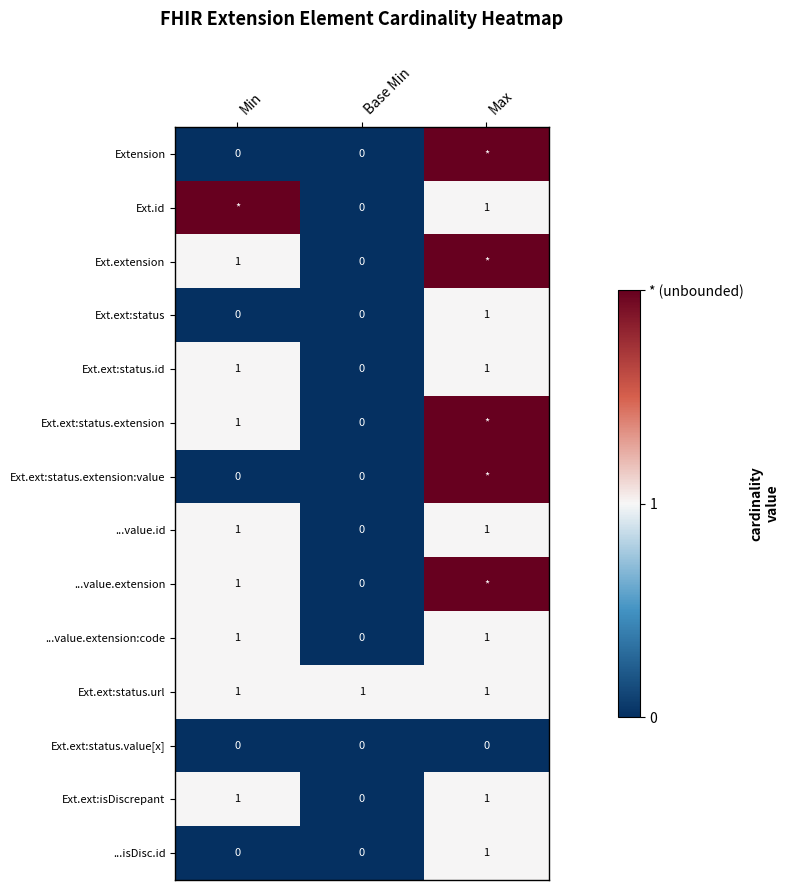

At which label does Ext.ext:status reach its peak?

Max